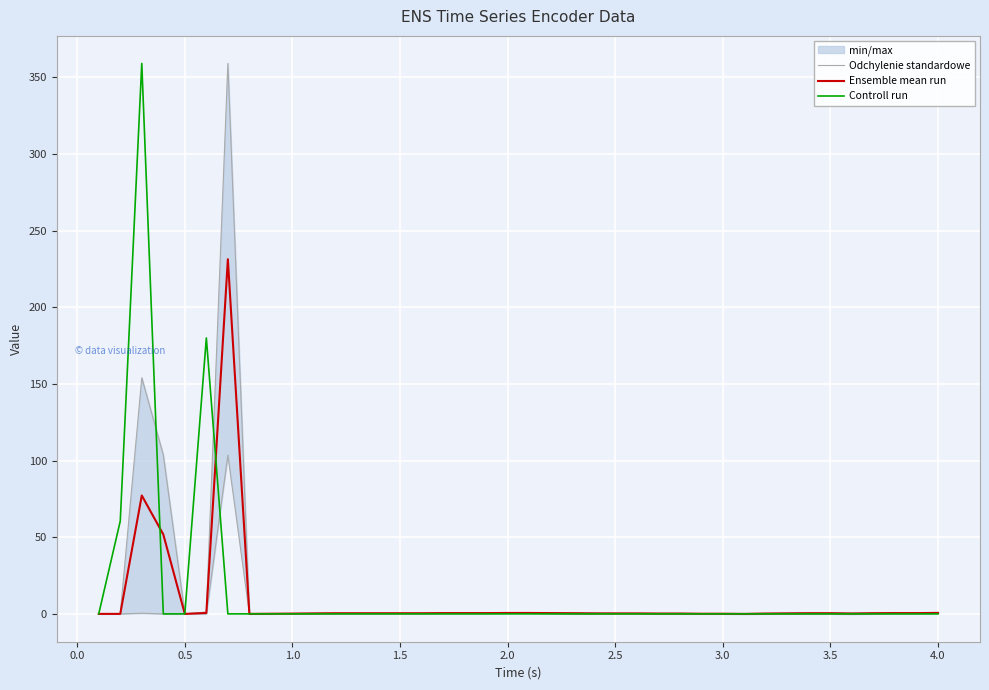

What is the maximum value for Controll run?

359.0